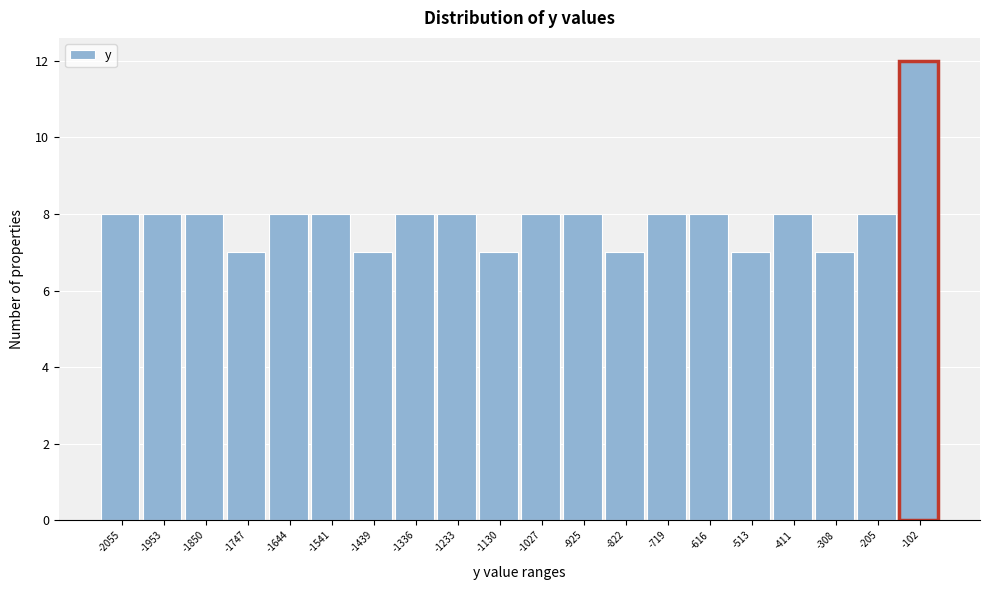

Reading right to left, transcribe all the data shown in this chart.

12	8	7	8	7	8	8	7	8	8	7	8	8	7	8	8	7	8	8	8